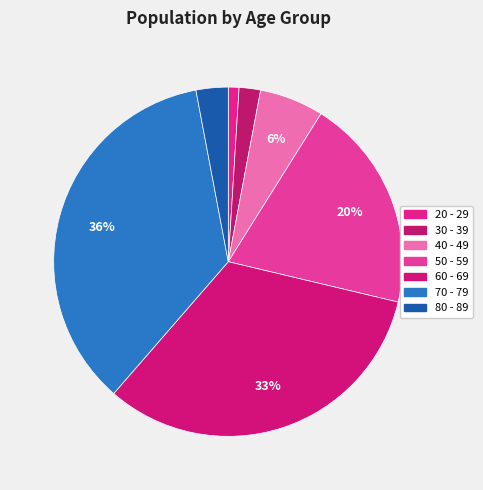

Between 40 - 49 and 60 - 69, which is larger?

60 - 69